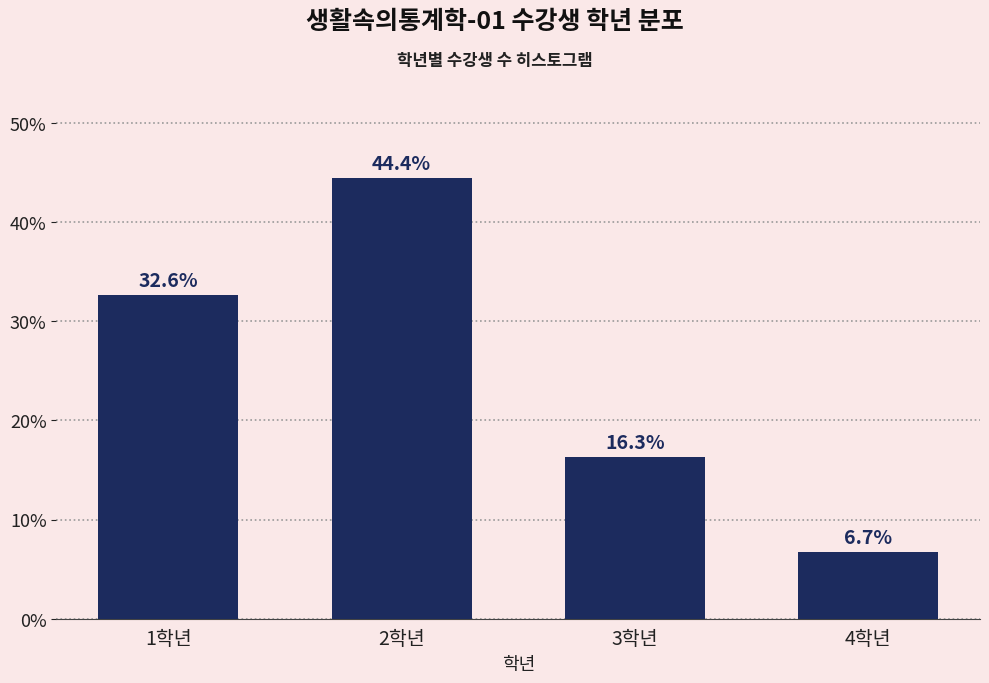

Reading right to left, what are all the values shown in this chart?

4학년=6.7	3학년=16.3	2학년=44.4	1학년=32.6